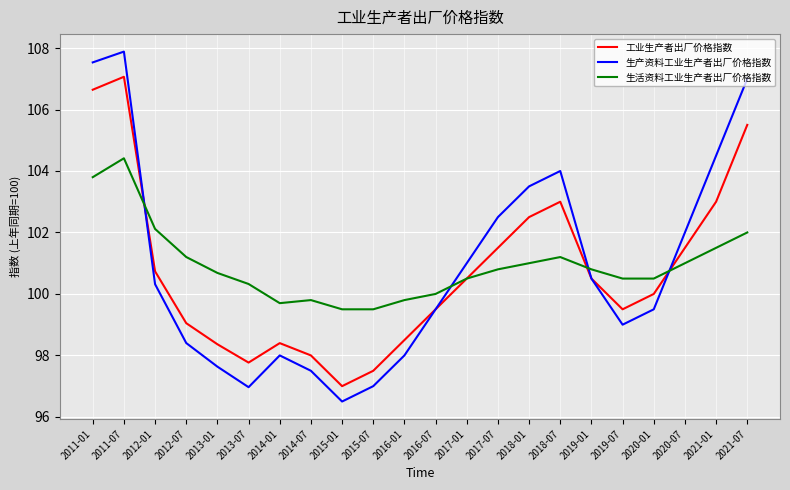

The 工业生产者出厂价格指数 series shows 97.0 at 2015-01. True or false?

True